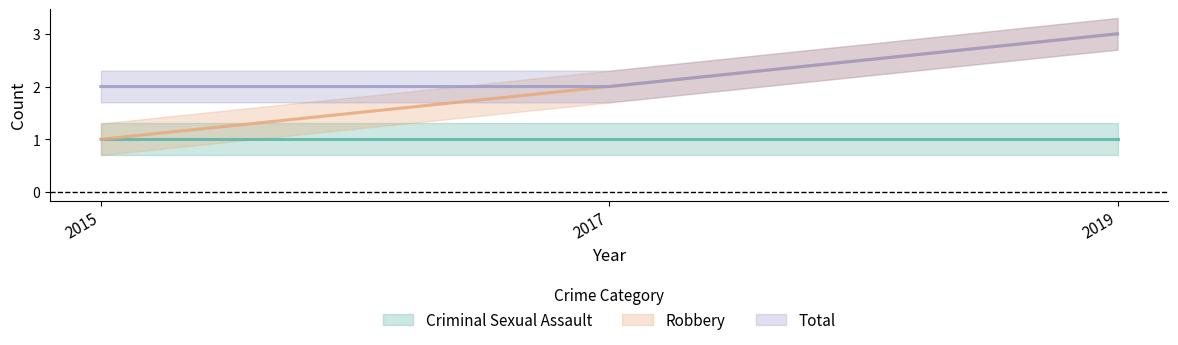

What is the total value across all series at 2019?

6